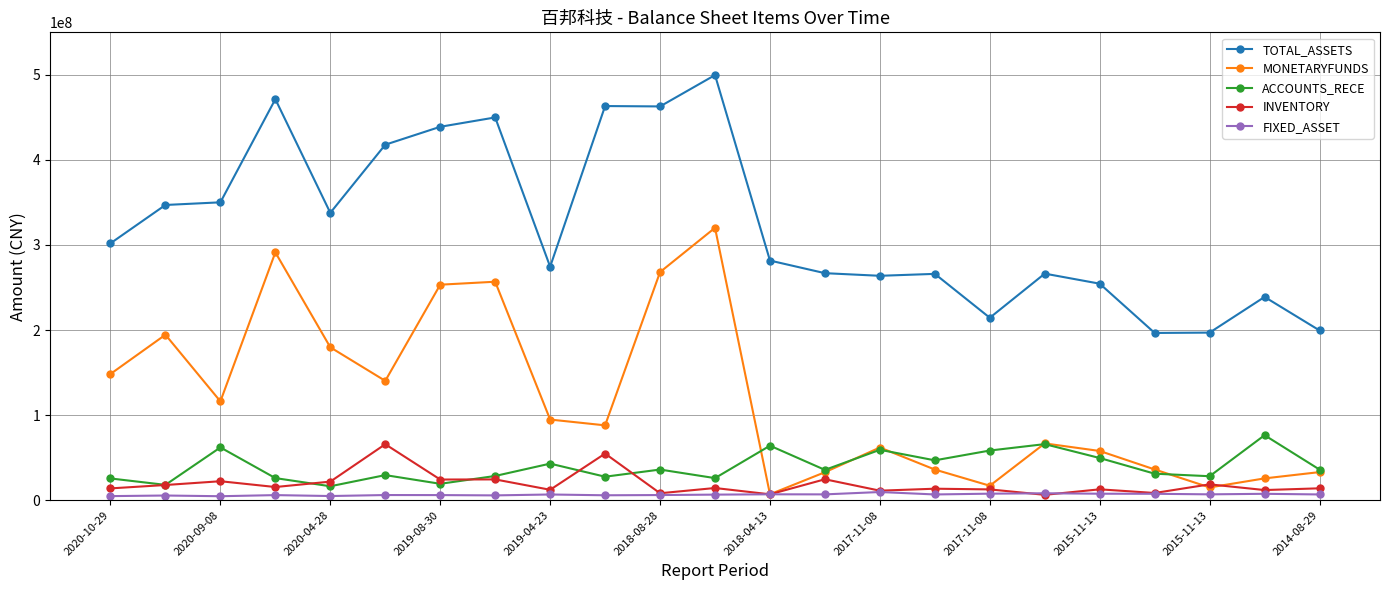

What is the value of the ACCOUNTS_RECE point at the 10th from the left?

27579234.0